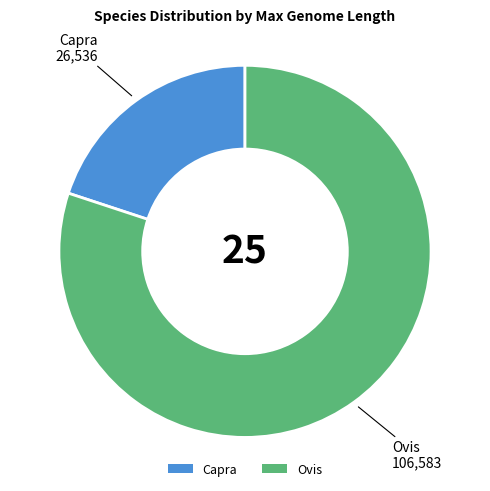

Which slice represents more than half of the pie?

Ovis